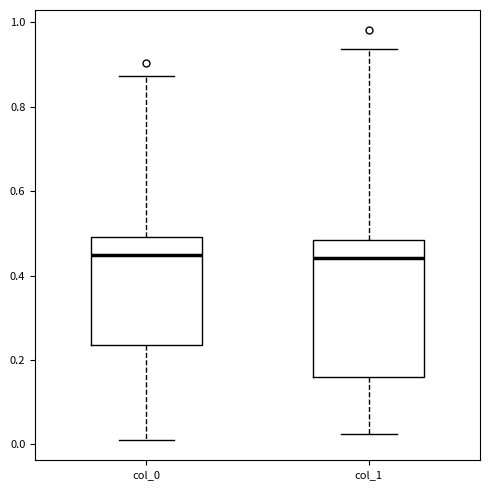

Which box is the tallest, from its lower edge to its upper edge?

col_1